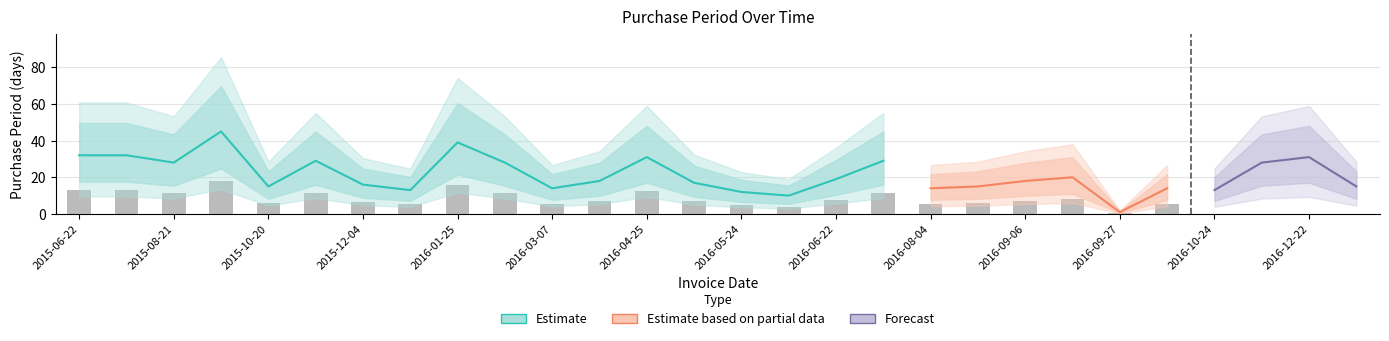

What is the label of the 19th bar from the left?

2016-08-04